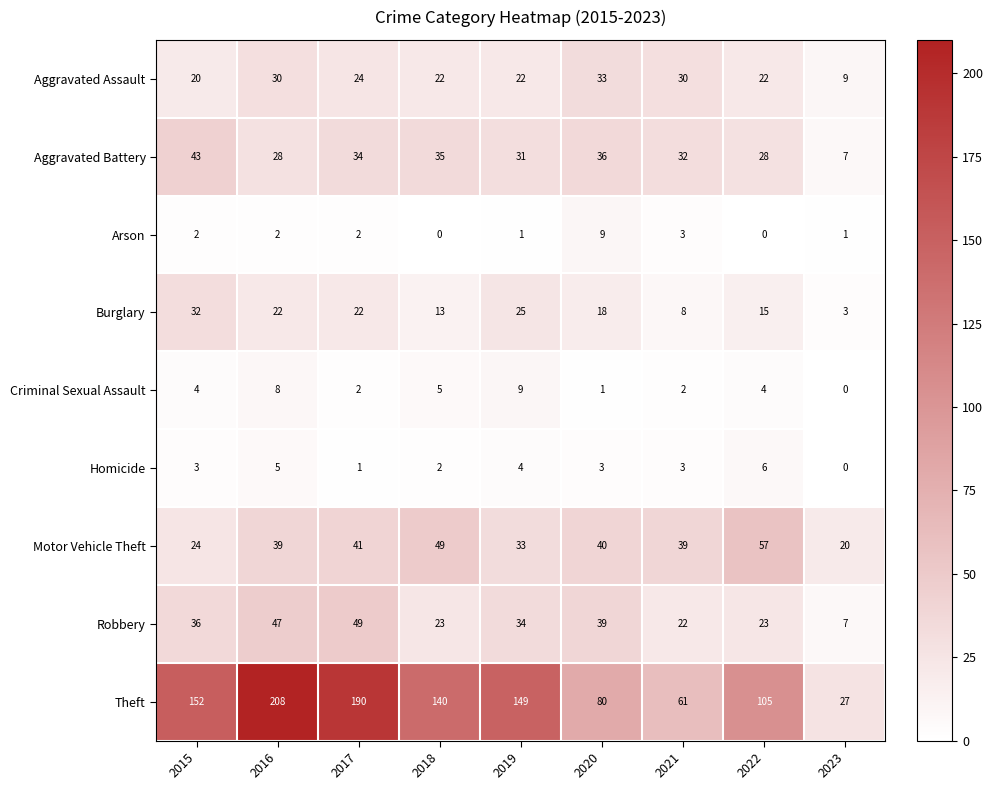

Which series has the widest spread of values?

Theft